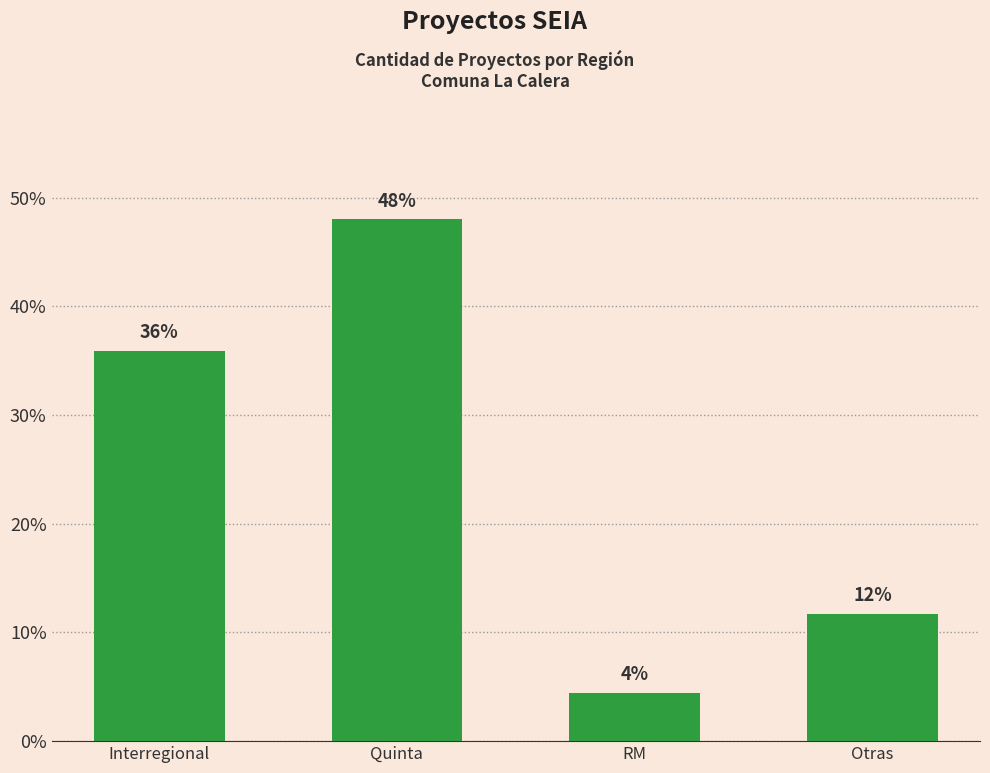

What is the sum of the values at RM and Otras?

16.1